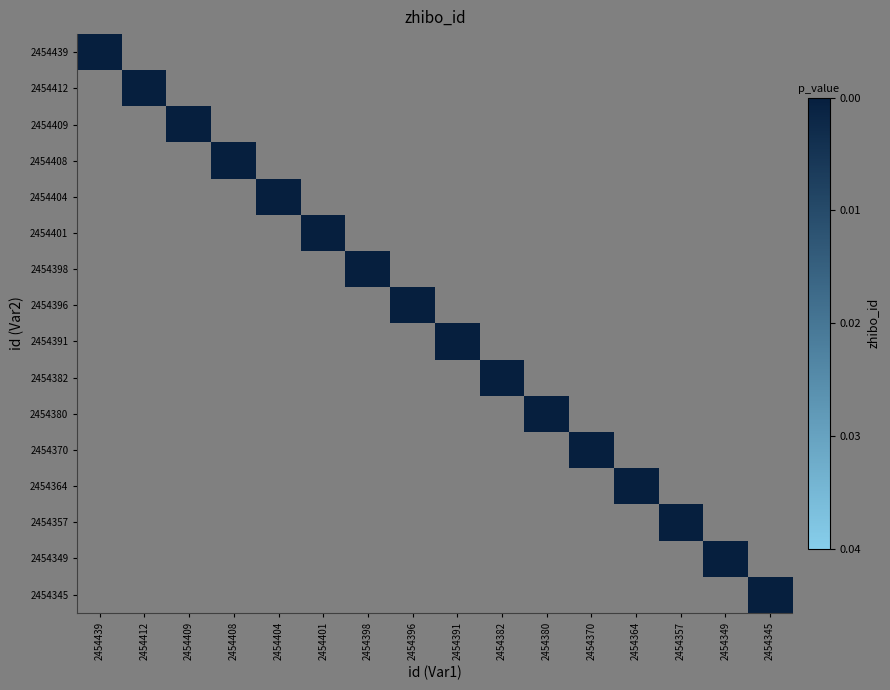

Rank the series by their maximum value, from lowest to highest.

2454439, 2454412, 2454409, 2454408, 2454404, 2454401, 2454398, 2454396, 2454391, 2454382, 2454380, 2454370, 2454364, 2454357, 2454349, 2454345